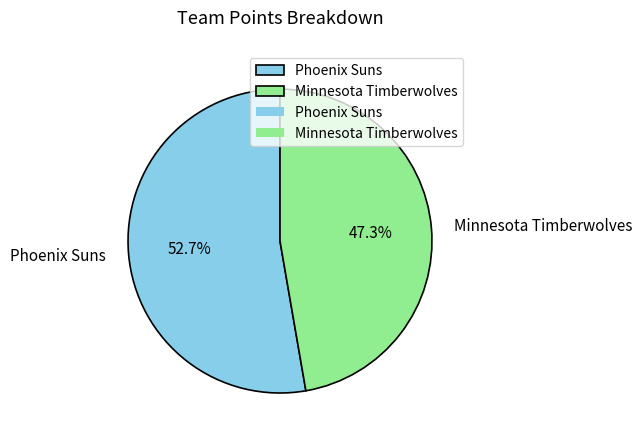

Which category accounts for the majority?

Phoenix Suns